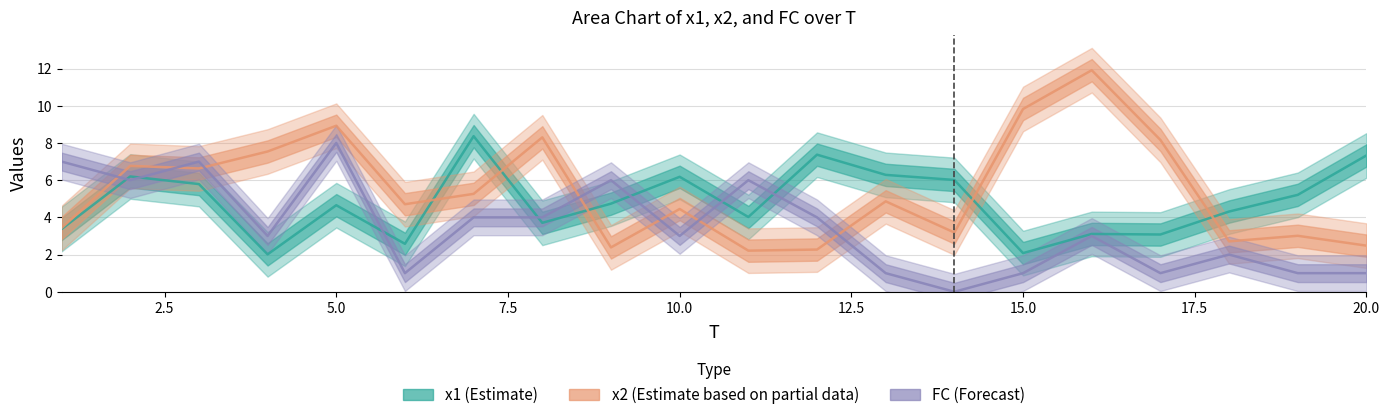

After their last crossing, which series has the higher values: x1 (Estimate) or FC (Forecast)?

x1 (Estimate)